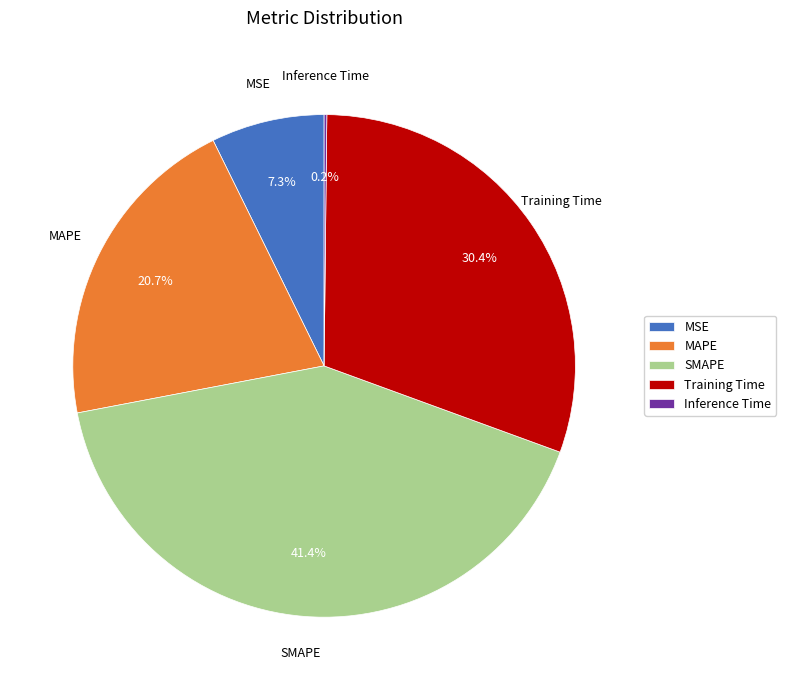

To the nearest percent, what percentage of the pie is SMAPE?

41%